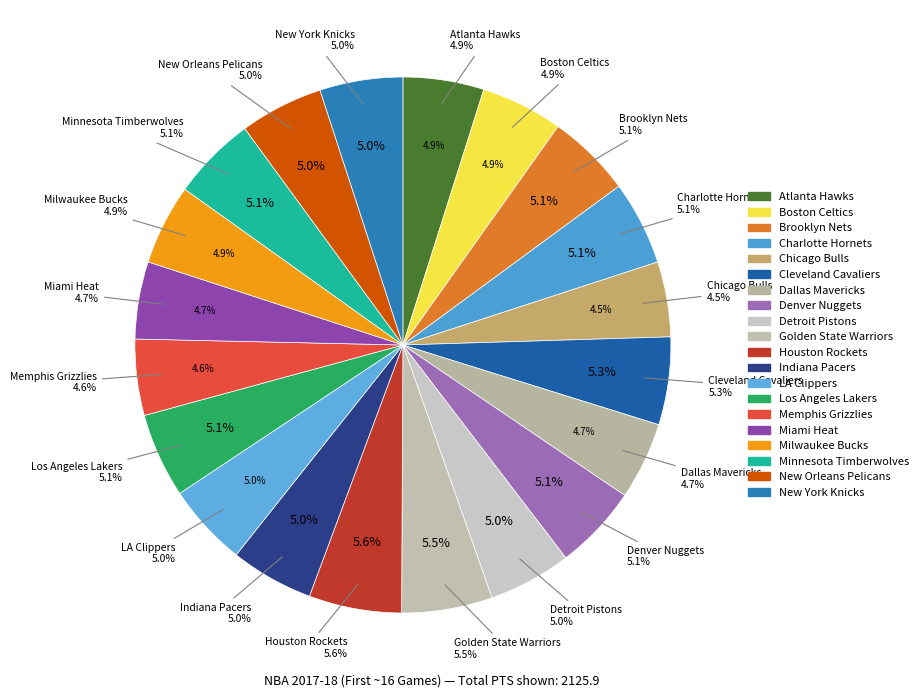

To the nearest percent, what portion does New York Knicks represent?

5%